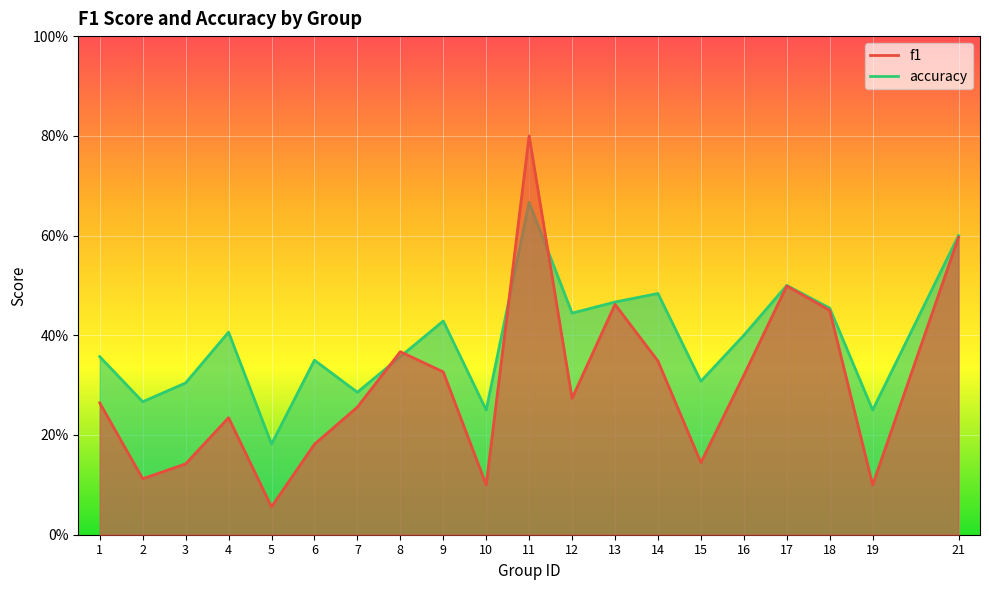

How many intersections are there between accuracy and f1?

4